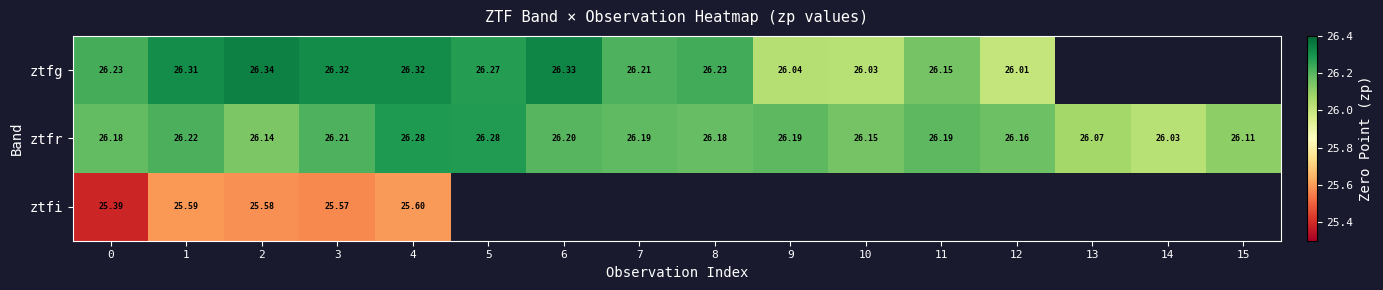

How many ztfr values are between 26 and 27?

16